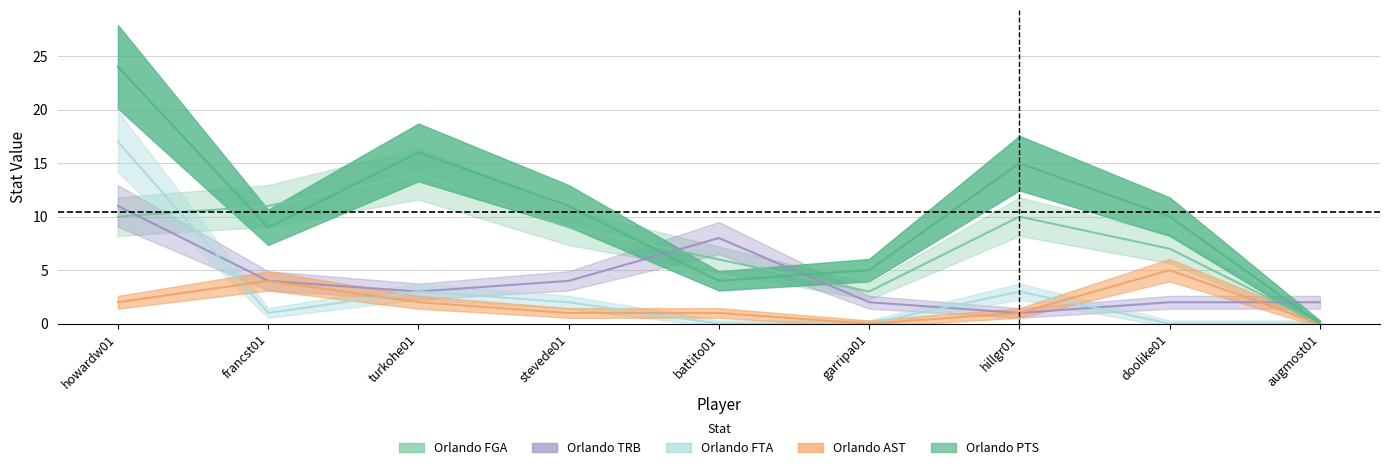

True or false: Orlando FGA has a value of 18 at francst01.

False